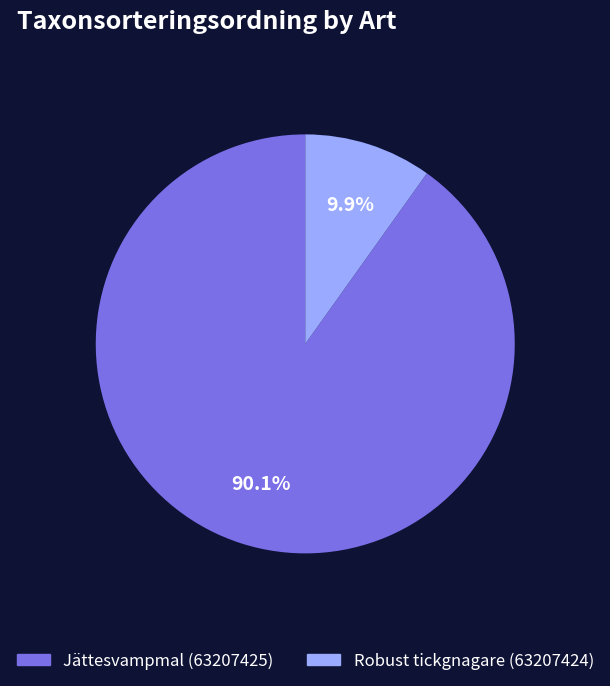

What is the total percentage of Robust tickgnagare (63207424) and Jättesvampmal (63207425)?

100.0%